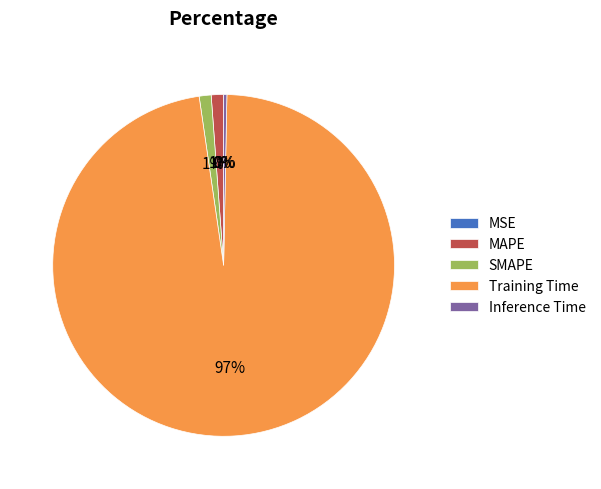

What percentage is the MAPE slice, to the nearest percent?

1%